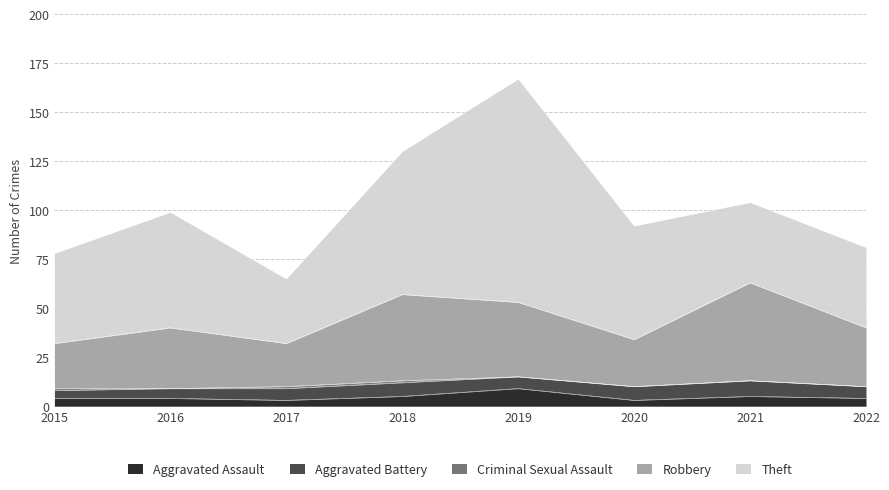

True or false: Aggravated Assault and Criminal Sexual Assault intersect in this chart.

False